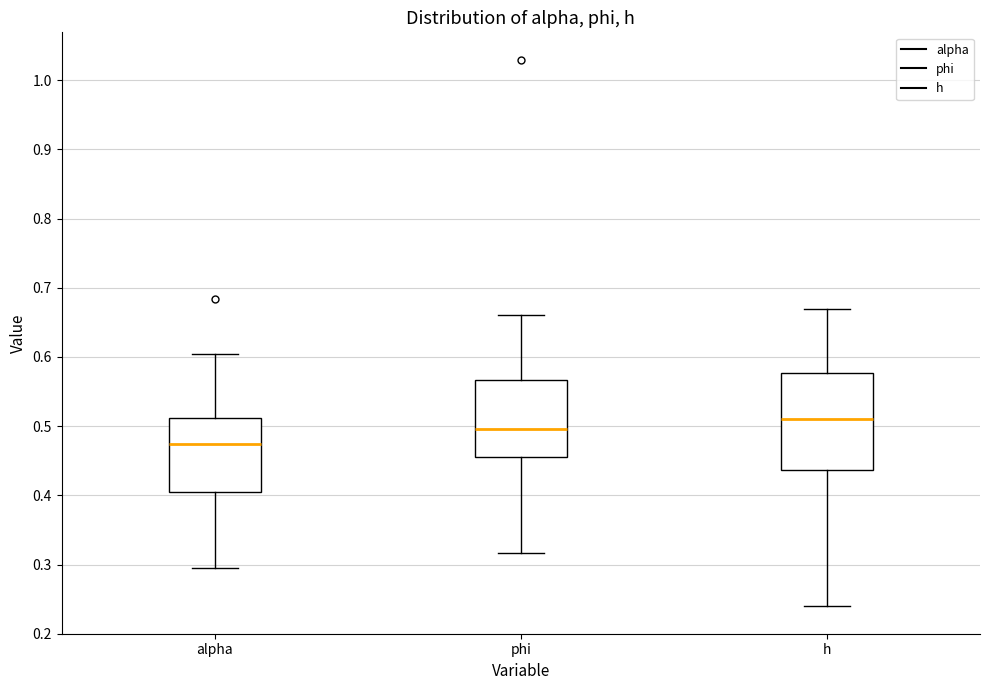

Which box has the highest median line?

h